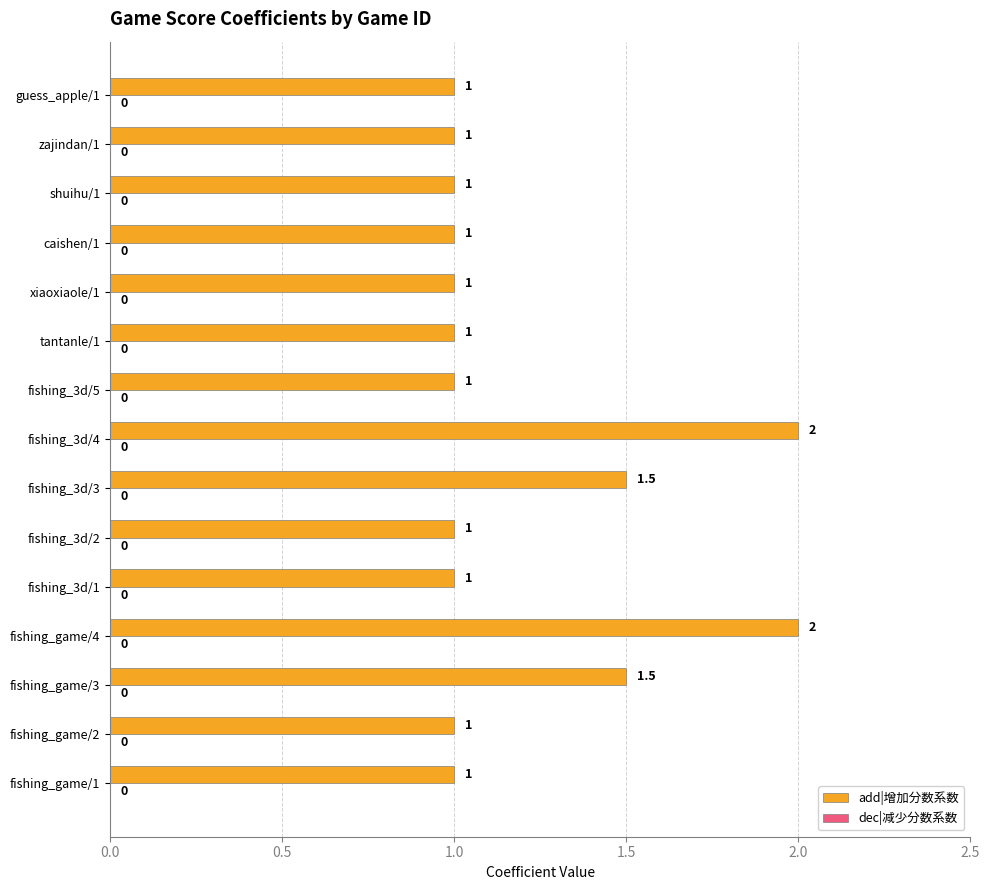

Count the values in the range 1 to 2.

15